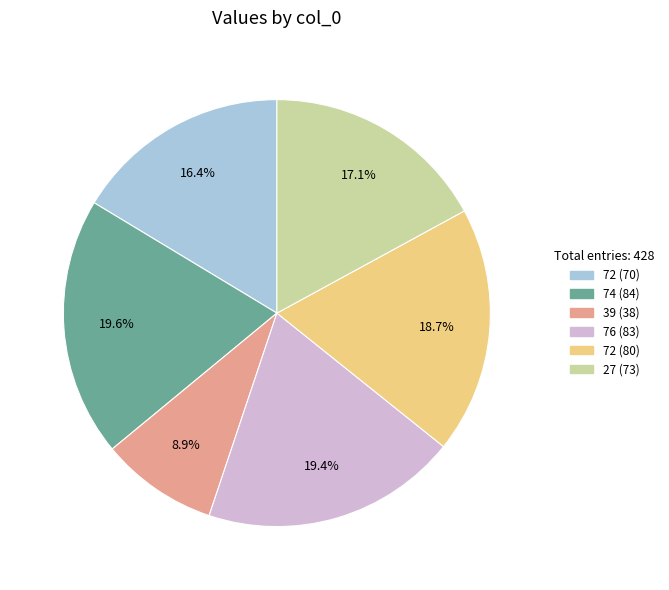

Does any single category account for the majority?

No